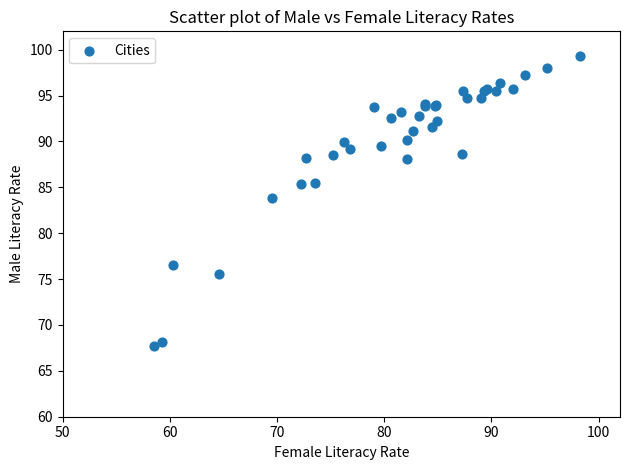

What Y value in the scatter plot is closest to 83?

83.9